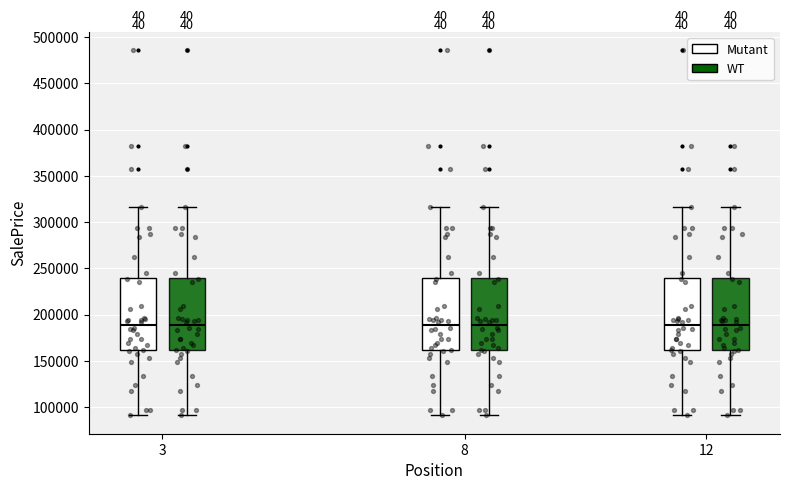

Reading left to right, read every box against the y-axis: the position of its median line, the range the box covers, and the ends of its whiskers. The values are not printed on the chart, so give them approximately, as read against the axis.

3 (Mutant): median 190000, box 160000 to 240000, whiskers 90000 to 315000
3 (WT): median 190000, box 160000 to 240000, whiskers 90000 to 315000
8 (Mutant): median 190000, box 160000 to 240000, whiskers 90000 to 315000
8 (WT): median 190000, box 160000 to 240000, whiskers 90000 to 315000
12 (Mutant): median 190000, box 160000 to 240000, whiskers 90000 to 315000
12 (WT): median 190000, box 160000 to 240000, whiskers 90000 to 315000